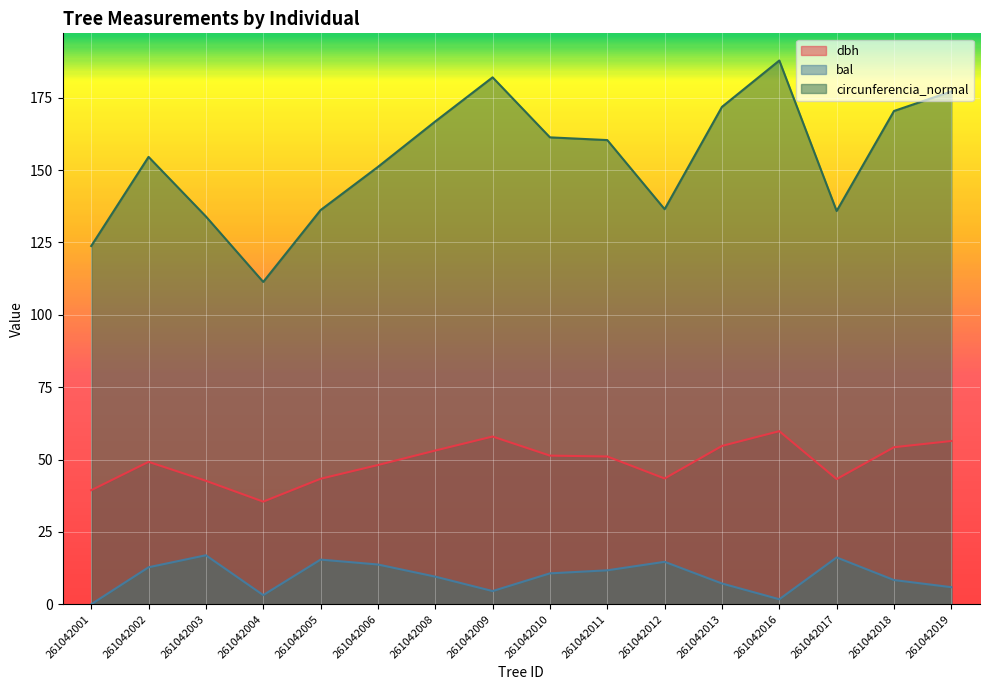

Rank the categories by circunferencia_normal value from highest to lowest.

261042016, 261042009, 261042019, 261042013, 261042018, 261042008, 261042010, 261042011, 261042002, 261042006, 261042012, 261042005, 261042017, 261042003, 261042001, 261042004